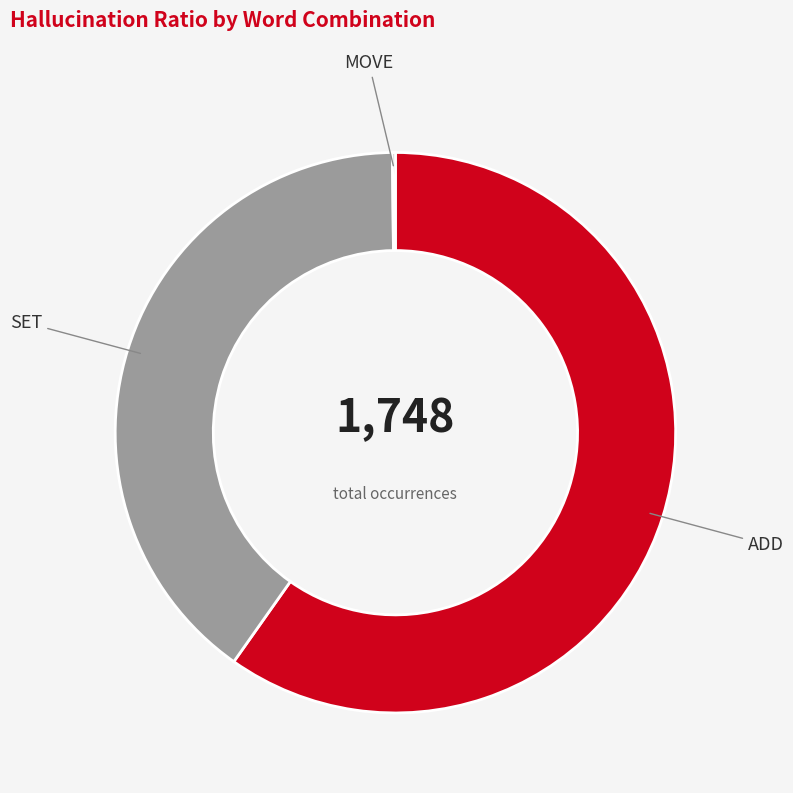

Does ADD account for over 50% of the chart?

Yes